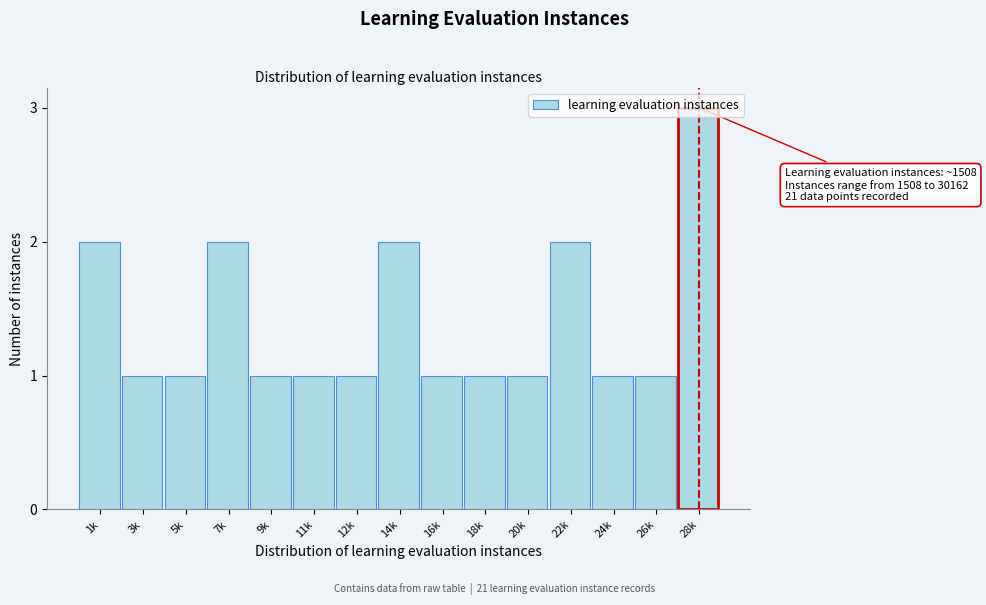

What is the sum of all values?

21